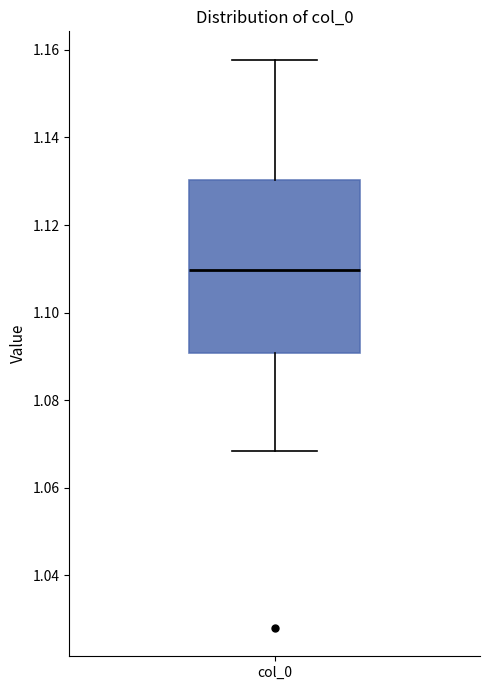

Where is the lower edge of the box for col_0 on the y-axis? The values are not printed on the chart, so give them approximately, as read against the axis.

1.090